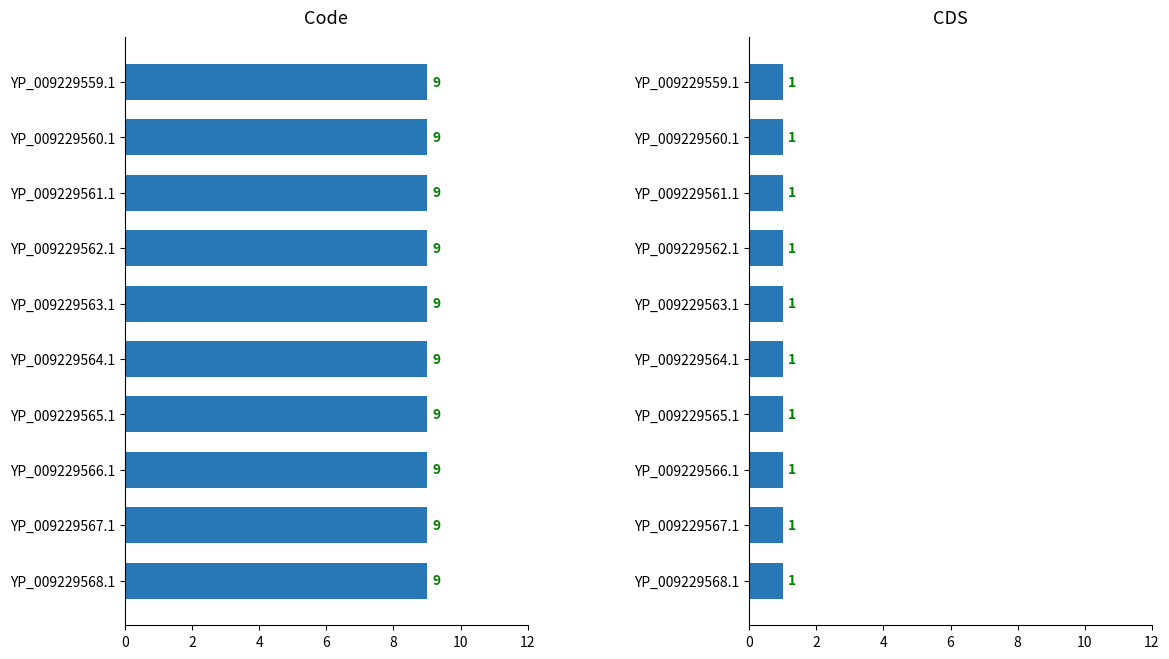

Which series has the largest range (max minus min)?

Code